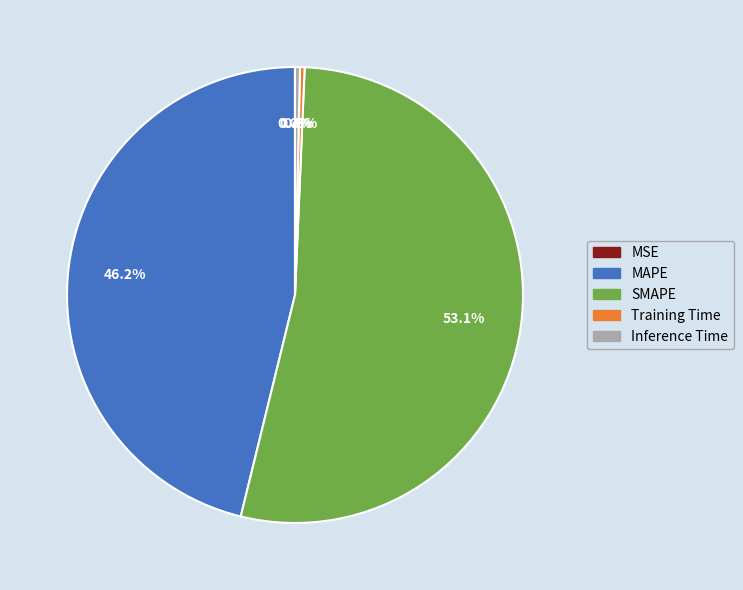

Which slice is the largest?

SMAPE